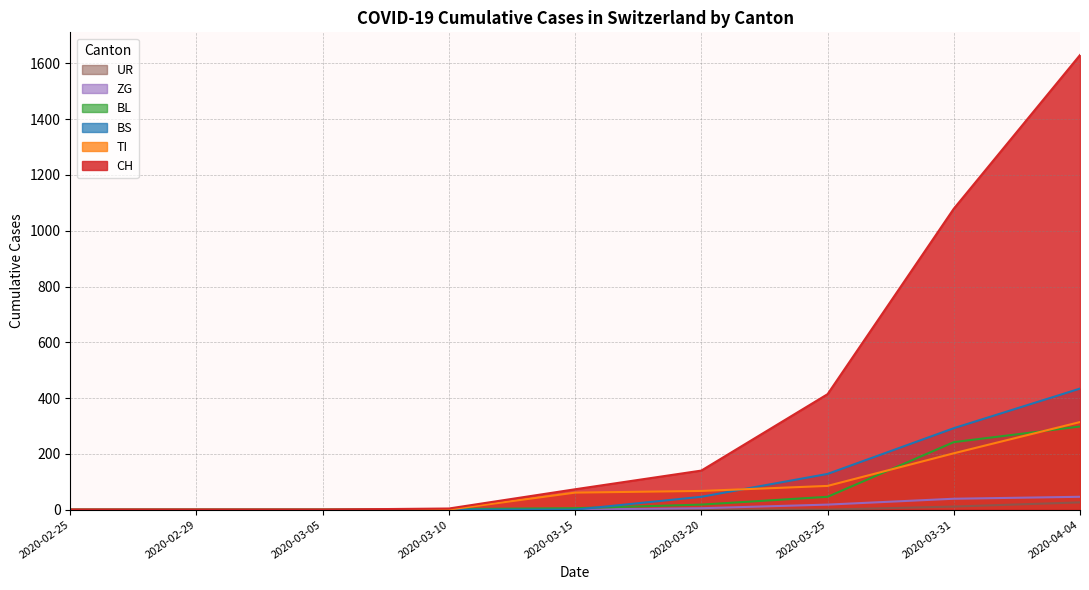

How many values in the TI series are below 61?

4